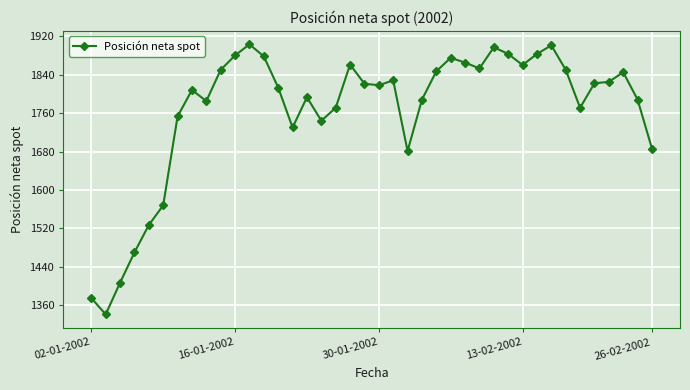

What is the value of the 5th point from the left?

1527